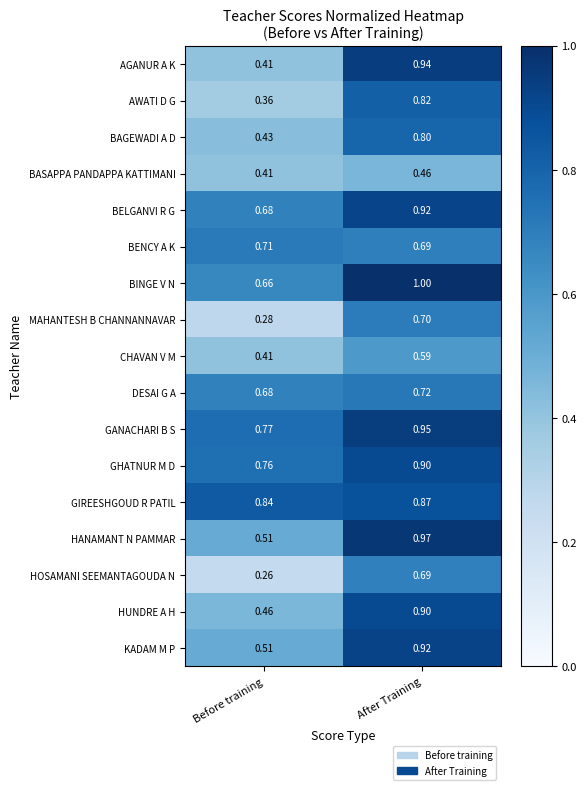

Where is GIREESHGOUD R PATIL nearest to the value 0?

Before training